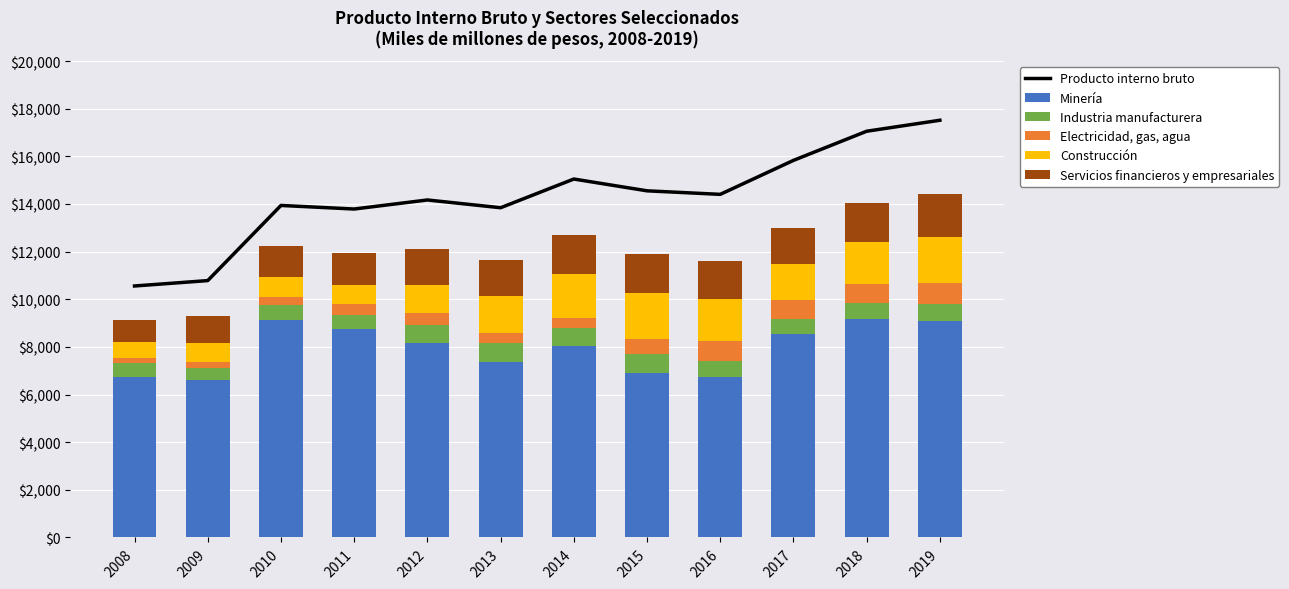

Rank the series by their maximum value, from lowest to highest.

Industria manufacturera, Electricidad, gas, agua, Servicios financieros y empresariales, Construcción, Minería, Producto interno bruto